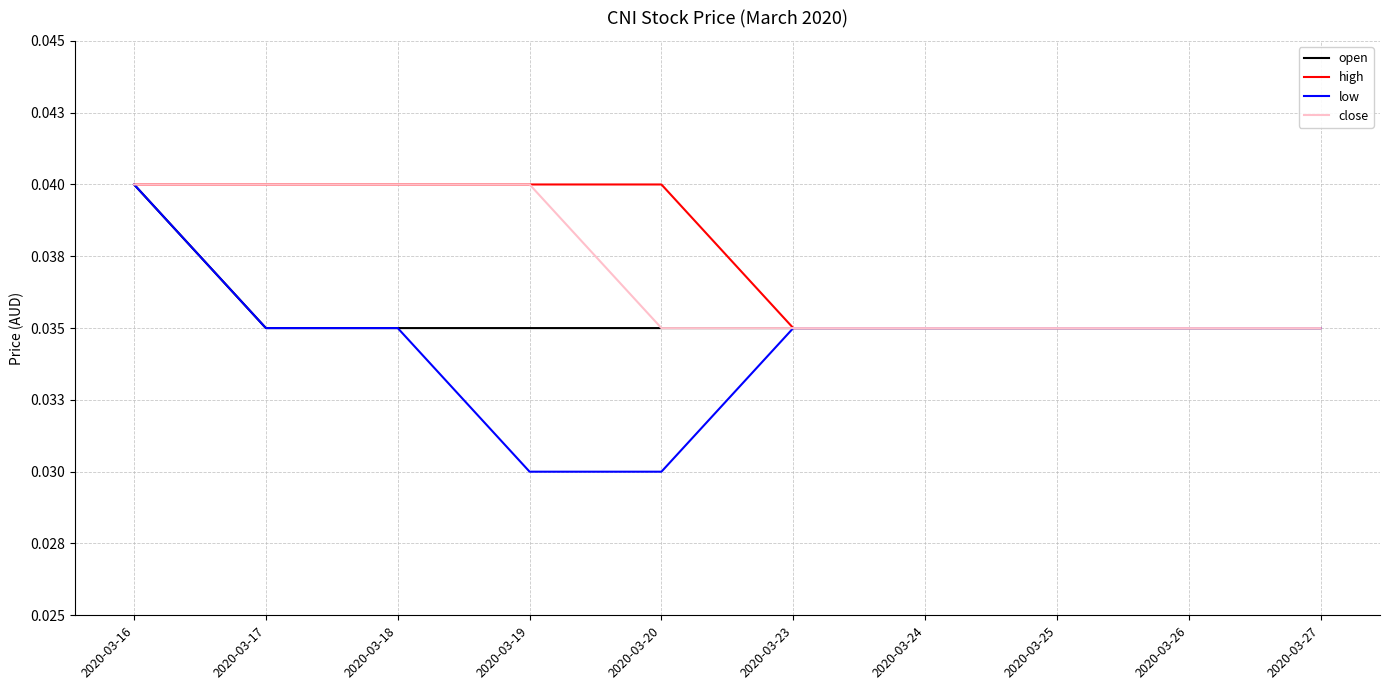

Rank the series by their average value, from lowest to highest.

low, open, close, high